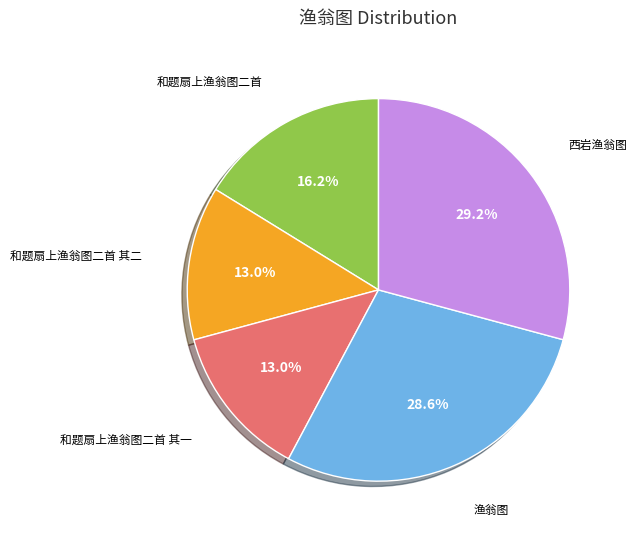

How many segments does this pie chart have?

5